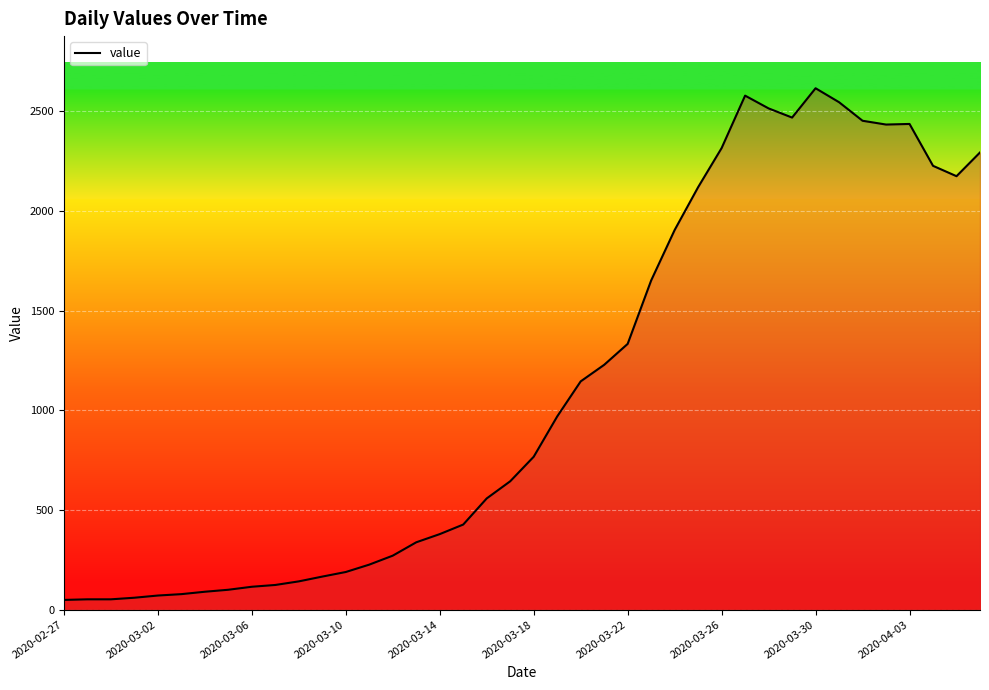

What is the maximum value shown in the chart?

2615